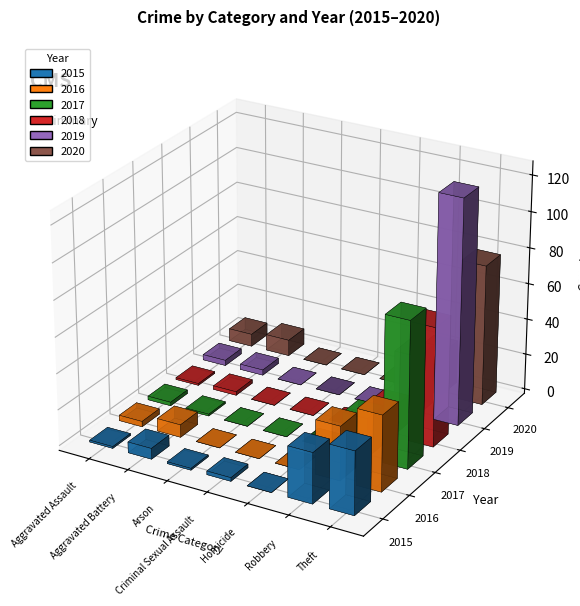

What are all the series names shown in the legend?

2015, 2016, 2017, 2018, 2019, 2020